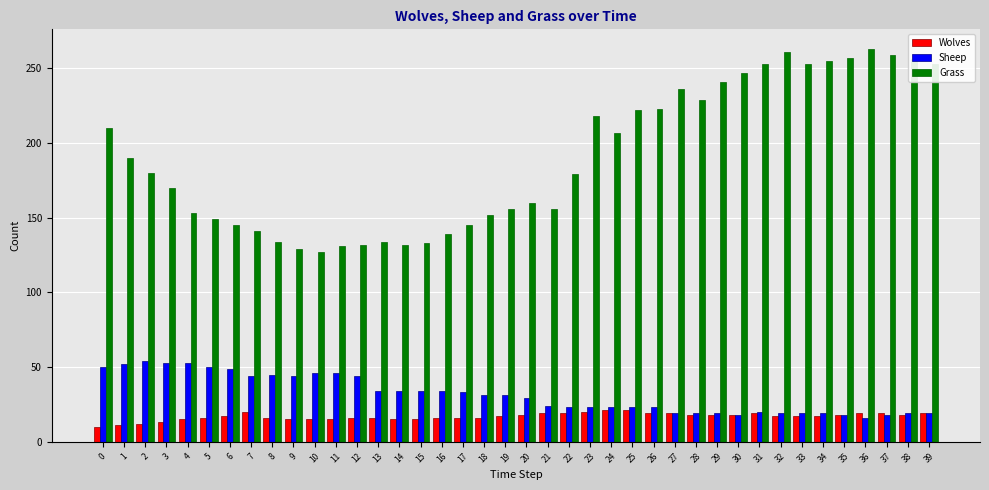

What are all the series names shown in the legend?

Wolves, Sheep, Grass